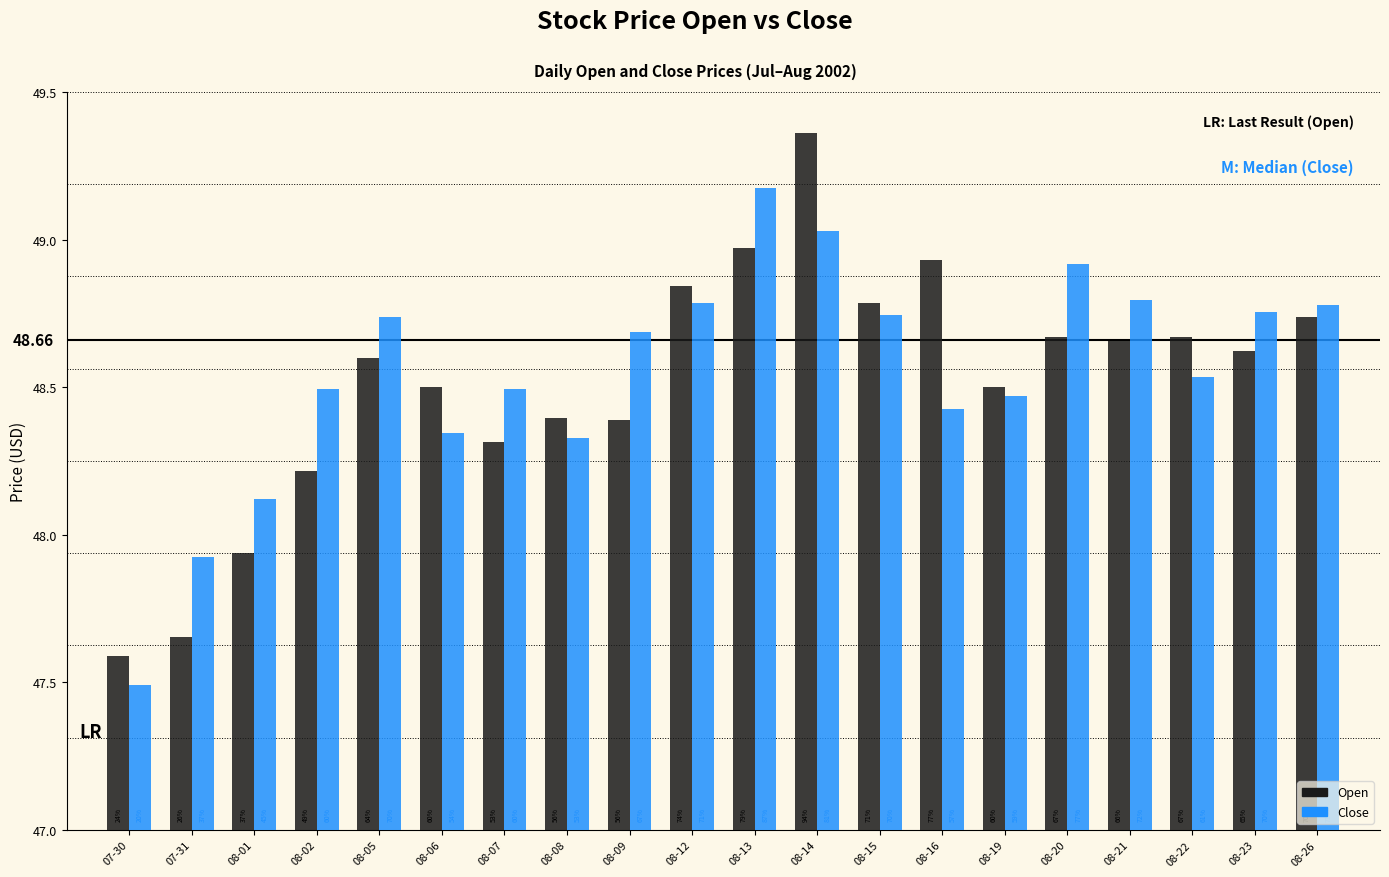

Are the bars grouped side by side (vs. stacked)?

Yes